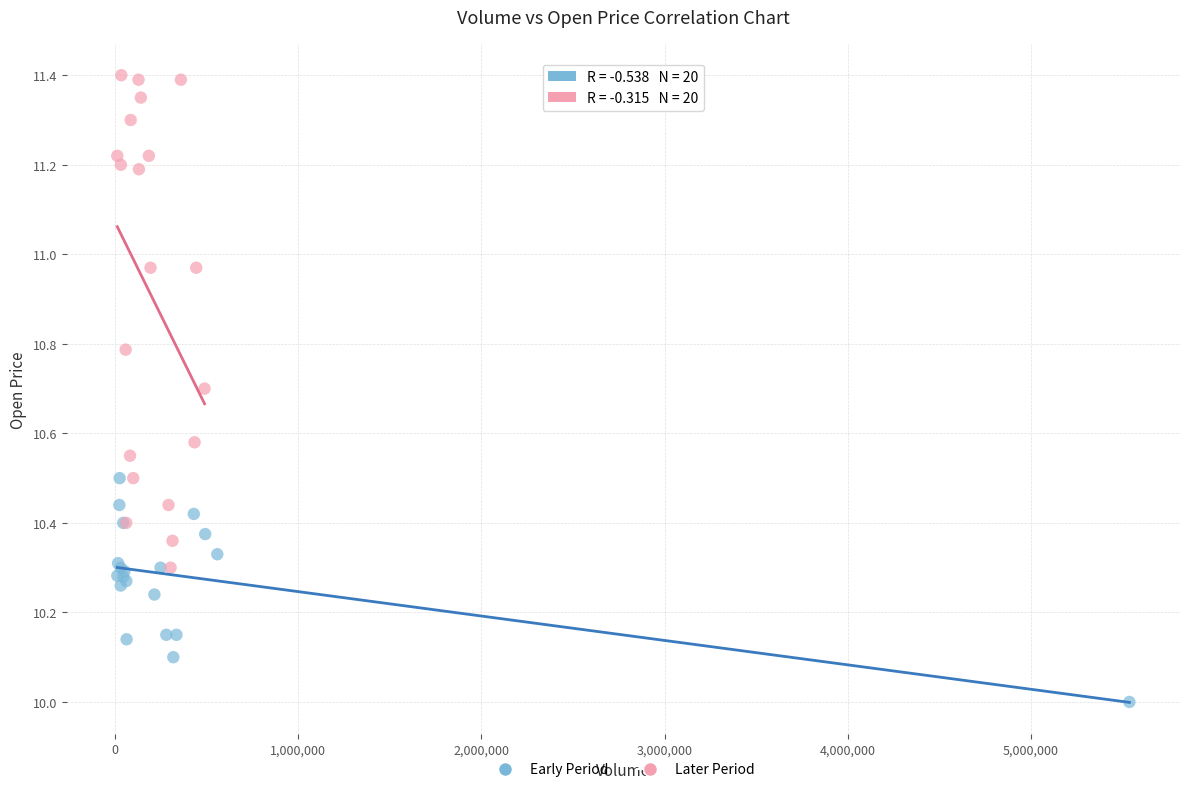

Which series has the largest Y range (max minus min)?

Later Period